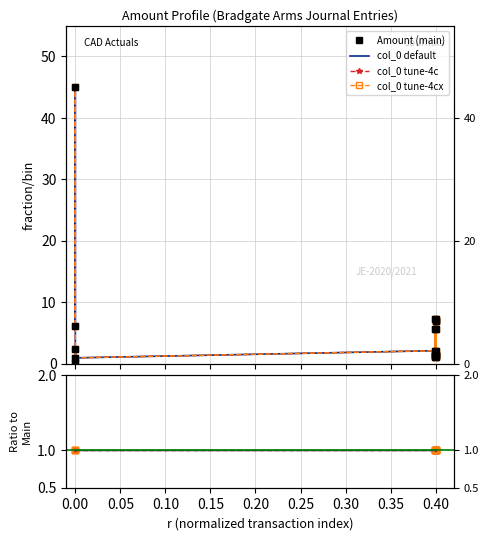

True or false: col_0 tune-4cx has more than 2 points higher than both neighbors.

True